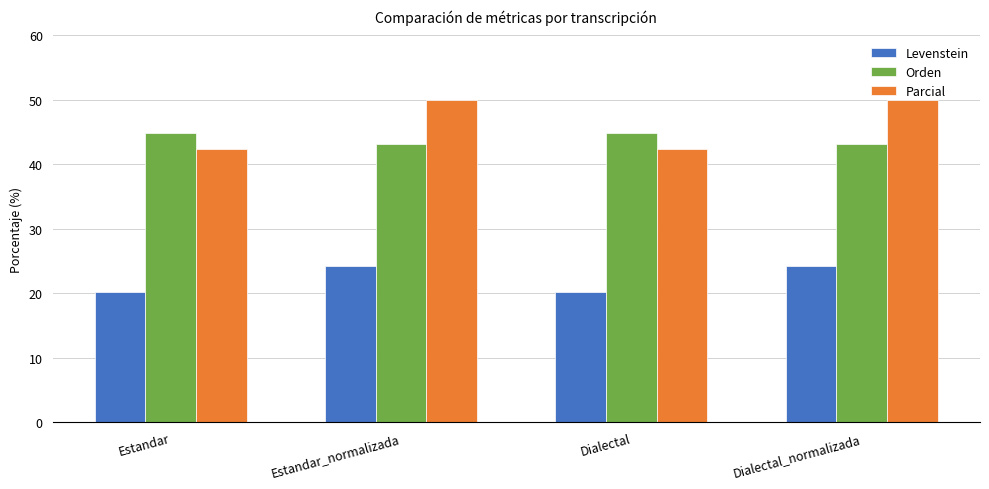

What is the minimum value shown in the chart?

20.3